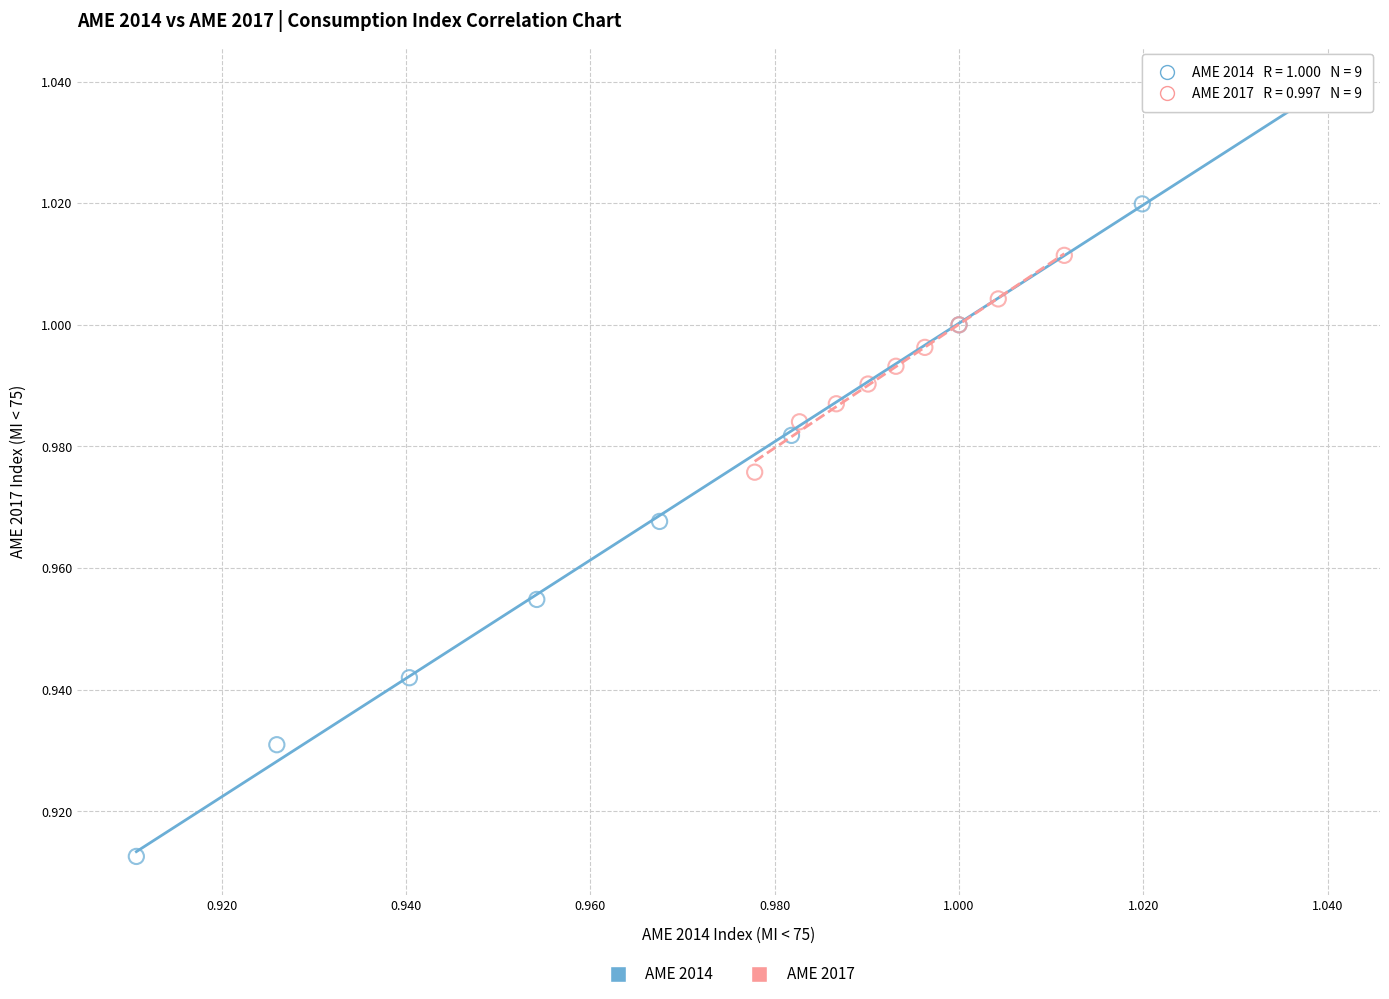

Which series contains the highest Y value?

AME 2014